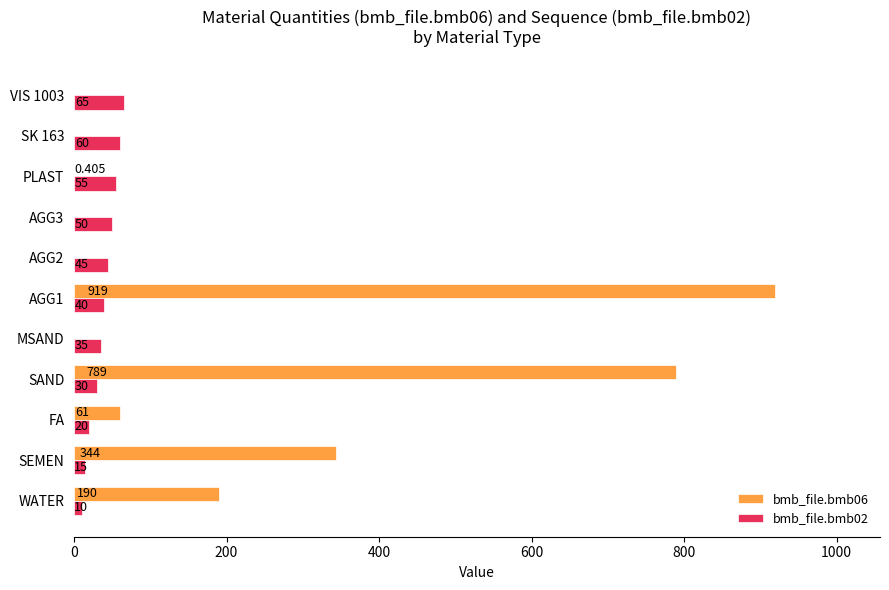

Where is bmb_file.bmb06 nearest to the value 459?

SEMEN